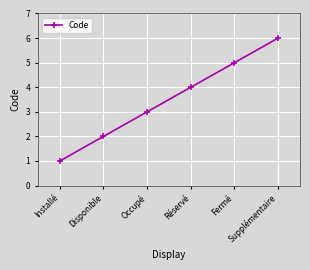

What is the difference between the values at Fermé and Occupé?

2